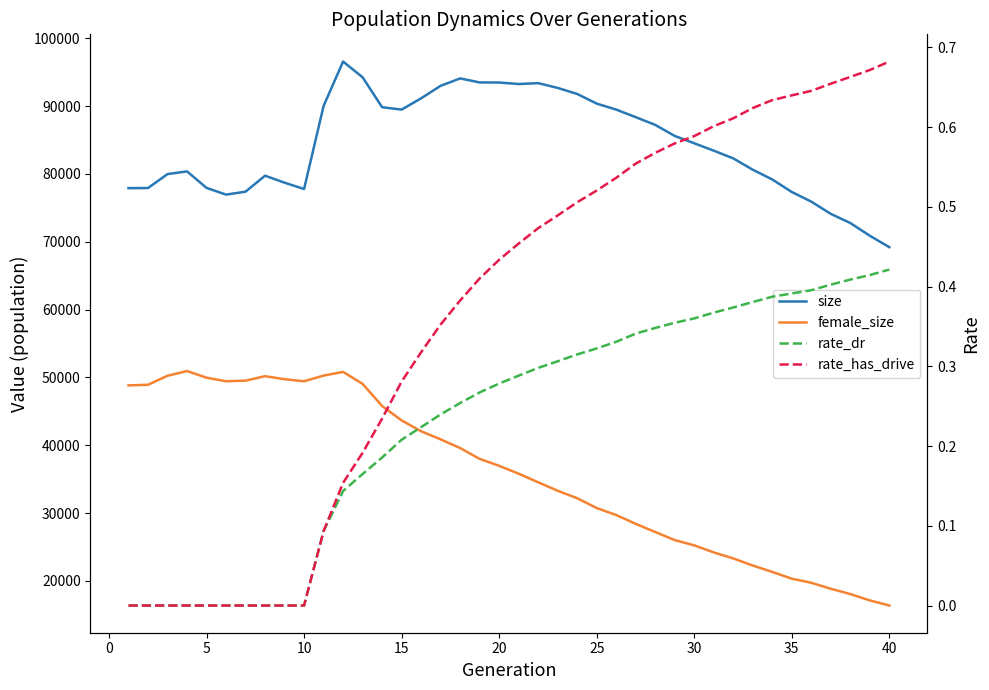

What is the difference between the rate_has_drive values at 15 and 0?

0.3